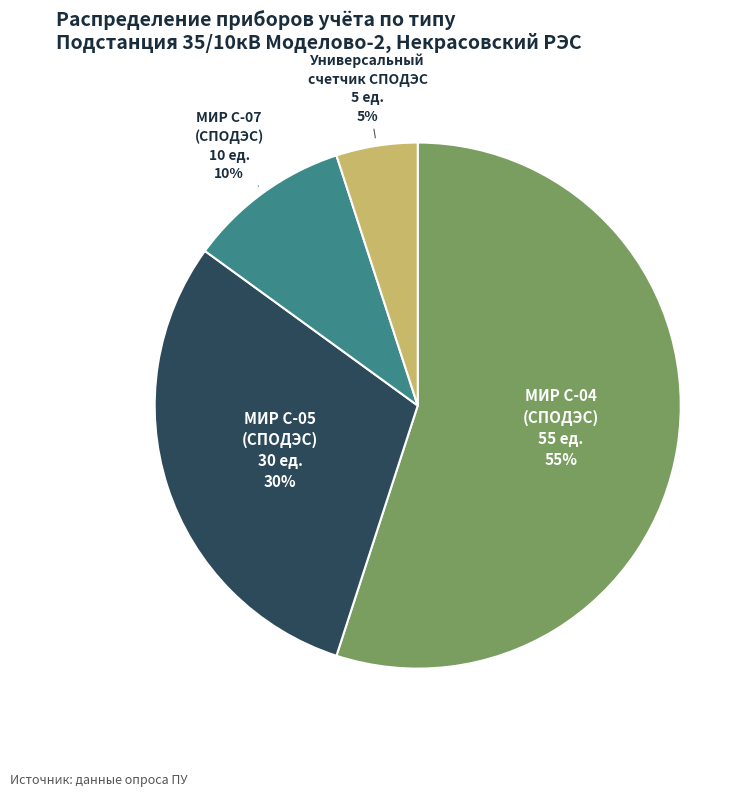

Which slice is the smallest?

Универсальный счетчик СПОДЭС